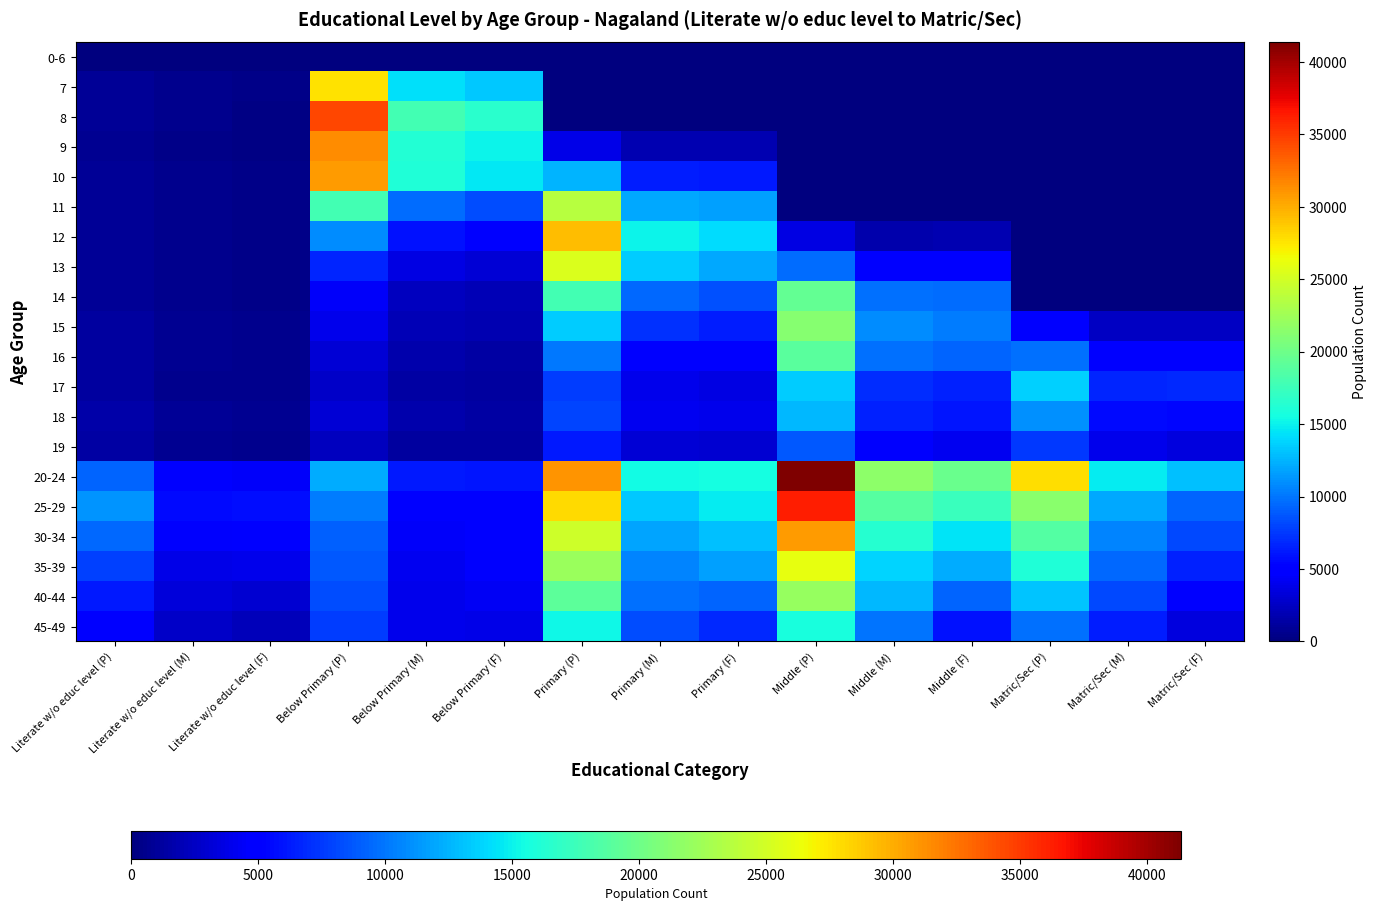

Reading left to right, list all the values displayed in this chart.

0-6: Literate w/o educ level (P)=0	Literate w/o educ level (M)=0	Literate w/o educ level (F)=0	Below Primary (P)=0	Below Primary (M)=0	Below Primary (F)=0	Primary (P)=0	Primary (M)=0	Primary (F)=0	Middle (P)=0	Middle (M)=0	Middle (F)=0	Matric/Sec (P)=0	Matric/Sec (M)=0	Matric/Sec (F)=0
7: Literate w/o educ level (P)=836	Literate w/o educ level (M)=512	Literate w/o educ level (F)=324	Below Primary (P)=27693	Below Primary (M)=14342	Below Primary (F)=13351	Primary (P)=0	Primary (M)=0	Primary (F)=0	Middle (P)=0	Middle (M)=0	Middle (F)=0	Matric/Sec (P)=0	Matric/Sec (M)=0	Matric/Sec (F)=0
8: Literate w/o educ level (P)=823	Literate w/o educ level (M)=513	Literate w/o educ level (F)=310	Below Primary (P)=34490	Below Primary (M)=17891	Below Primary (F)=16599	Primary (P)=0	Primary (M)=0	Primary (F)=0	Middle (P)=0	Middle (M)=0	Middle (F)=0	Matric/Sec (P)=0	Matric/Sec (M)=0	Matric/Sec (F)=0
9: Literate w/o educ level (P)=771	Literate w/o educ level (M)=455	Literate w/o educ level (F)=316	Below Primary (P)=31435	Below Primary (M)=16274	Below Primary (F)=15161	Primary (P)=3782	Primary (M)=1898	Primary (F)=1884	Middle (P)=0	Middle (M)=0	Middle (F)=0	Matric/Sec (P)=0	Matric/Sec (M)=0	Matric/Sec (F)=0
10: Literate w/o educ level (P)=914	Literate w/o educ level (M)=548	Literate w/o educ level (F)=366	Below Primary (P)=30754	Below Primary (M)=16144	Below Primary (F)=14610	Primary (P)=12544	Primary (M)=6346	Primary (F)=6198	Middle (P)=0	Middle (M)=0	Middle (F)=0	Matric/Sec (P)=0	Matric/Sec (M)=0	Matric/Sec (F)=0
11: Literate w/o educ level (P)=841	Literate w/o educ level (M)=505	Literate w/o educ level (F)=336	Below Primary (P)=17878	Below Primary (M)=9589	Below Primary (F)=8289	Primary (P)=23648	Primary (M)=12011	Primary (F)=11637	Middle (P)=0	Middle (M)=0	Middle (F)=0	Matric/Sec (P)=0	Matric/Sec (M)=0	Matric/Sec (F)=0
12: Literate w/o educ level (P)=894	Literate w/o educ level (M)=543	Literate w/o educ level (F)=351	Below Primary (P)=10965	Below Primary (M)=5966	Below Primary (F)=4999	Primary (P)=29285	Primary (M)=15089	Primary (F)=14196	Middle (P)=3658	Middle (M)=1774	Middle (F)=1884	Matric/Sec (P)=0	Matric/Sec (M)=0	Matric/Sec (F)=0
13: Literate w/o educ level (P)=831	Literate w/o educ level (M)=491	Literate w/o educ level (F)=340	Below Primary (P)=6685	Below Primary (M)=3606	Below Primary (F)=3079	Primary (P)=25465	Primary (M)=13437	Primary (F)=12028	Middle (P)=9663	Middle (M)=4772	Middle (F)=4891	Matric/Sec (P)=0	Matric/Sec (M)=0	Matric/Sec (F)=0
14: Literate w/o educ level (P)=938	Literate w/o educ level (M)=557	Literate w/o educ level (F)=381	Below Primary (P)=4372	Below Primary (M)=2352	Below Primary (F)=2020	Primary (P)=17897	Primary (M)=9472	Primary (F)=8425	Middle (P)=19422	Middle (M)=9754	Middle (F)=9668	Matric/Sec (P)=0	Matric/Sec (M)=0	Matric/Sec (F)=0
15: Literate w/o educ level (P)=1163	Literate w/o educ level (M)=677	Literate w/o educ level (F)=486	Below Primary (P)=3881	Below Primary (M)=2064	Below Primary (F)=1817	Primary (P)=13515	Primary (M)=7169	Primary (F)=6346	Middle (P)=21172	Middle (M)=10964	Middle (F)=10208	Matric/Sec (P)=4930	Matric/Sec (M)=2505	Matric/Sec (F)=2425
16: Literate w/o educ level (P)=1235	Literate w/o educ level (M)=721	Literate w/o educ level (F)=514	Below Primary (P)=3105	Below Primary (M)=1687	Below Primary (F)=1418	Primary (P)=10133	Primary (M)=5207	Primary (F)=4926	Middle (P)=19014	Middle (M)=9806	Middle (F)=9208	Matric/Sec (P)=9748	Matric/Sec (M)=4843	Matric/Sec (F)=4905
17: Literate w/o educ level (P)=1160	Literate w/o educ level (M)=637	Literate w/o educ level (F)=523	Below Primary (P)=2594	Below Primary (M)=1338	Below Primary (F)=1256	Primary (P)=7679	Primary (M)=3991	Primary (F)=3688	Middle (P)=13425	Middle (M)=6956	Middle (F)=6469	Matric/Sec (P)=13609	Matric/Sec (M)=6773	Matric/Sec (F)=6836
18: Literate w/o educ level (P)=1551	Literate w/o educ level (M)=854	Literate w/o educ level (F)=697	Below Primary (P)=3073	Below Primary (M)=1632	Below Primary (F)=1441	Primary (P)=8048	Primary (M)=4099	Primary (F)=3949	Middle (P)=12662	Middle (M)=6587	Middle (F)=6075	Matric/Sec (P)=11017	Matric/Sec (M)=5645	Matric/Sec (F)=5372
19: Literate w/o educ level (P)=1394	Literate w/o educ level (M)=750	Literate w/o educ level (F)=644	Below Primary (P)=2419	Below Primary (M)=1286	Below Primary (F)=1133	Primary (P)=6164	Primary (M)=3208	Primary (F)=2956	Middle (P)=8841	Middle (M)=4656	Middle (F)=4185	Matric/Sec (P)=7438	Matric/Sec (M)=3894	Matric/Sec (F)=3544
20-24: Literate w/o educ level (P)=9294	Literate w/o educ level (M)=4808	Literate w/o educ level (F)=4486	Below Primary (P)=12219	Below Primary (M)=6171	Below Primary (F)=6048	Primary (P)=31034	Primary (M)=15462	Primary (F)=15572	Middle (P)=41343	Middle (M)=21516	Middle (F)=19827	Matric/Sec (P)=27859	Matric/Sec (M)=14805	Matric/Sec (F)=13054
25-29: Literate w/o educ level (P)=11301	Literate w/o educ level (M)=5627	Literate w/o educ level (F)=5674	Below Primary (P)=10307	Below Primary (M)=5008	Below Primary (F)=5299	Primary (P)=28085	Primary (M)=13352	Primary (F)=14733	Middle (P)=36249	Middle (M)=18837	Middle (F)=17412	Matric/Sec (P)=21429	Matric/Sec (M)=12065	Matric/Sec (F)=9364
30-34: Literate w/o educ level (P)=9440	Literate w/o educ level (M)=4676	Literate w/o educ level (F)=4764	Below Primary (P)=9156	Below Primary (M)=4401	Below Primary (F)=4755	Primary (P)=24780	Primary (M)=11845	Primary (F)=12935	Middle (P)=30783	Middle (M)=16312	Middle (F)=14471	Matric/Sec (P)=18724	Matric/Sec (M)=10644	Matric/Sec (F)=8080
35-39: Literate w/o educ level (P)=7881	Literate w/o educ level (M)=3859	Literate w/o educ level (F)=4022	Below Primary (P)=8755	Below Primary (M)=4107	Below Primary (F)=4648	Primary (P)=22216	Primary (M)=10506	Primary (F)=11710	Middle (P)=26001	Middle (M)=13743	Middle (F)=12258	Matric/Sec (P)=15990	Matric/Sec (M)=9501	Matric/Sec (F)=6489
40-44: Literate w/o educ level (P)=6258	Literate w/o educ level (M)=3332	Literate w/o educ level (F)=2926	Below Primary (P)=8274	Below Primary (M)=3917	Below Primary (F)=4357	Primary (P)=19071	Primary (M)=9714	Primary (F)=9357	Middle (P)=22005	Middle (M)=12702	Middle (F)=9303	Matric/Sec (P)=13216	Matric/Sec (M)=8236	Matric/Sec (F)=4980
45-49: Literate w/o educ level (P)=4944	Literate w/o educ level (M)=2737	Literate w/o educ level (F)=2207	Below Primary (P)=7692	Below Primary (M)=3883	Below Primary (F)=3809	Primary (P)=15220	Primary (M)=8285	Primary (F)=6935	Middle (P)=15784	Middle (M)=9855	Middle (F)=5929	Matric/Sec (P)=9768	Matric/Sec (M)=6371	Matric/Sec (F)=3397